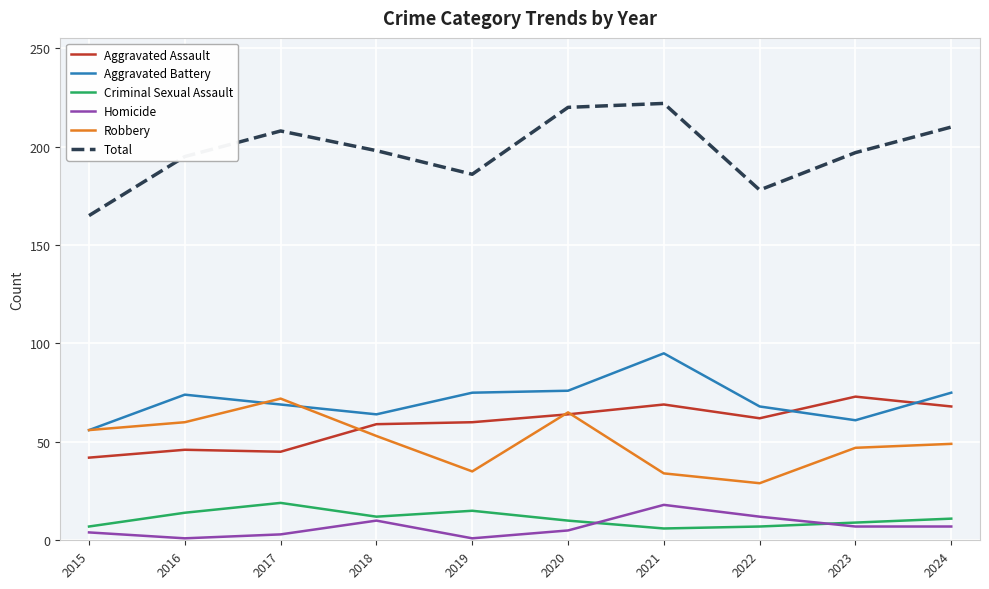

Does the chart display data point markers on the line(s)?

No